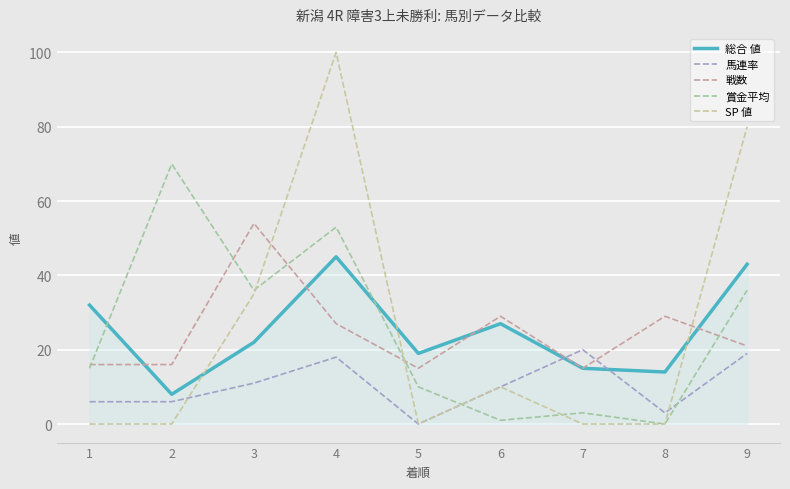

Count the SP 値 values in the range 0 to 35.

7